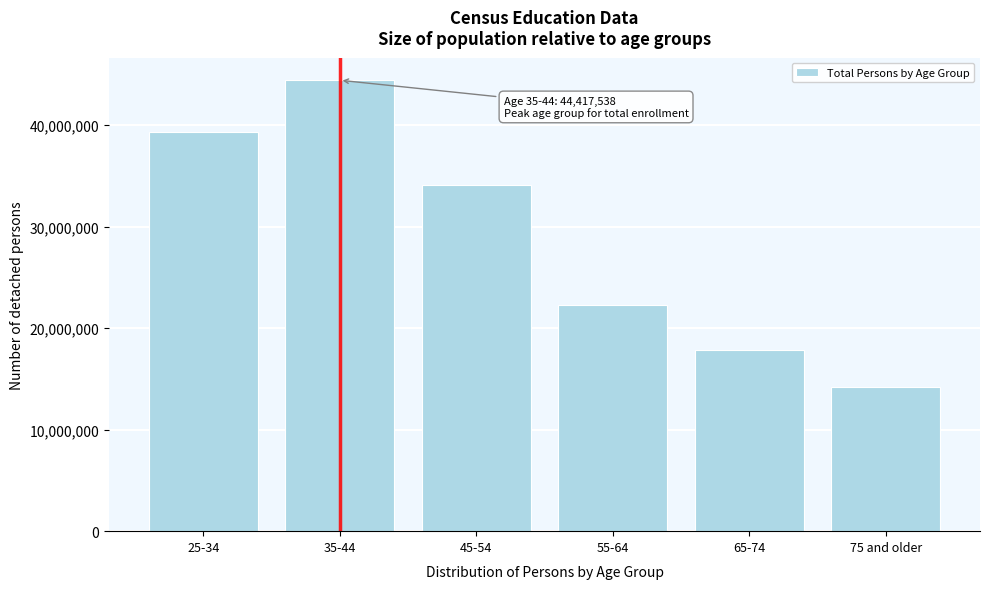

Reading left to right, transcribe all the data shown in this chart.

39275292	44417538	34126116	22299510	17873000	14194791